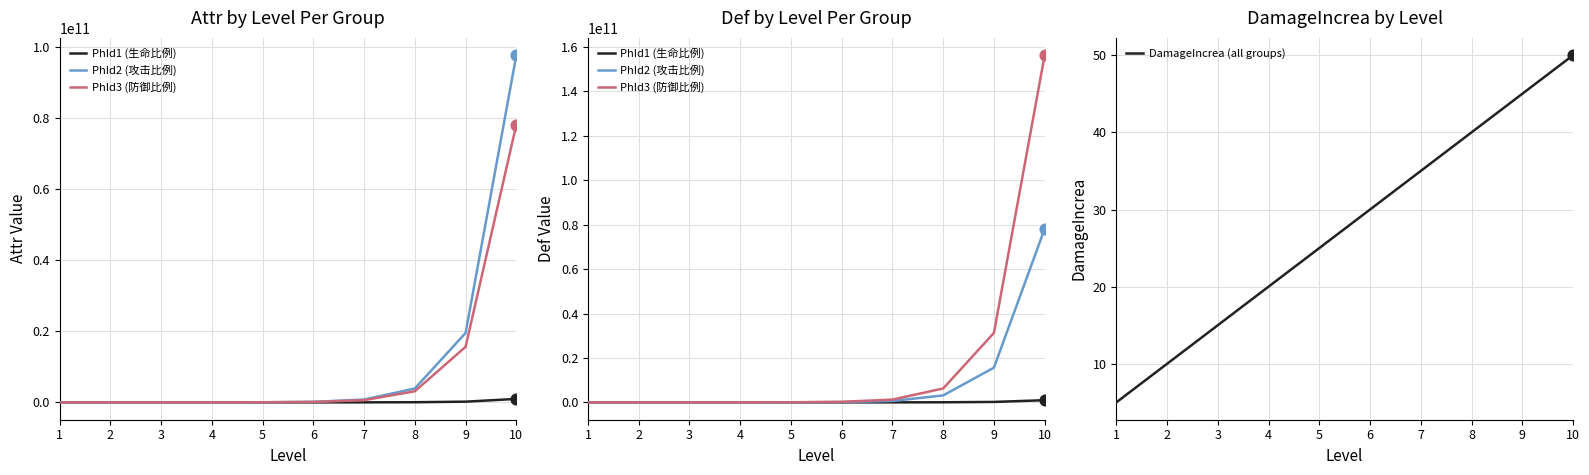

Which series reaches the maximum Y coordinate?

PhId3 (防御比例)